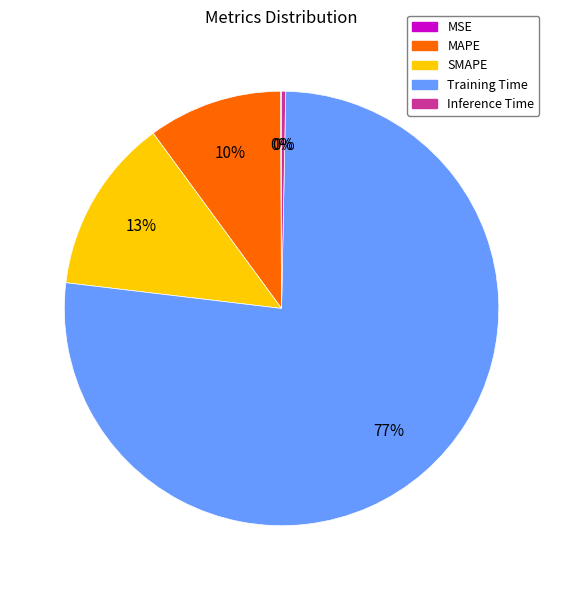

To the nearest percent, what percentage of the pie is Training Time?

77%